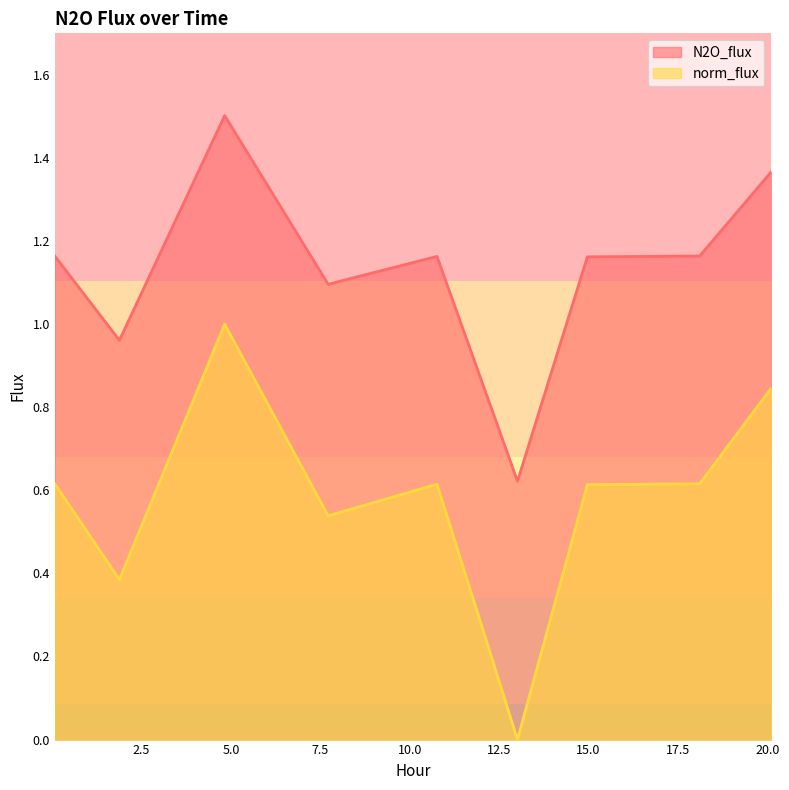

Which category has the highest value across all series?

4.8247